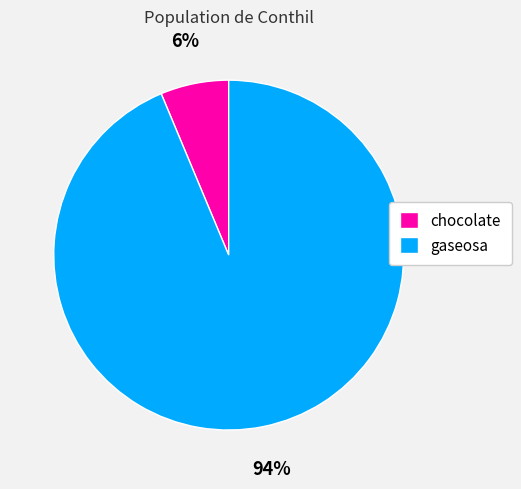

Is there a majority slice in this chart?

Yes